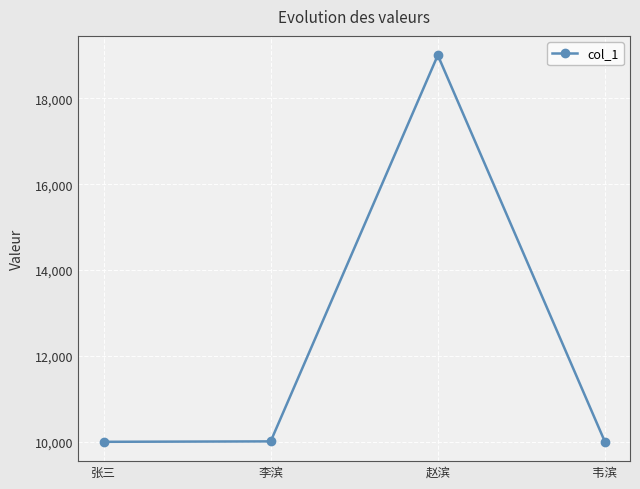

At which category does the data reach its first local peak?

赵滨